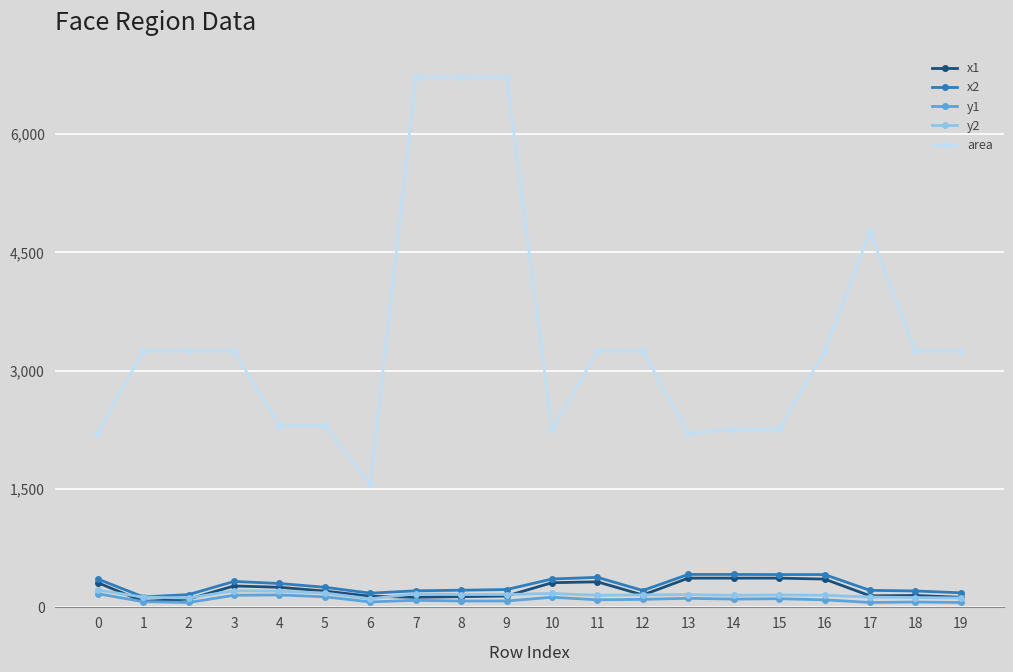

What is the smallest value displayed?

62